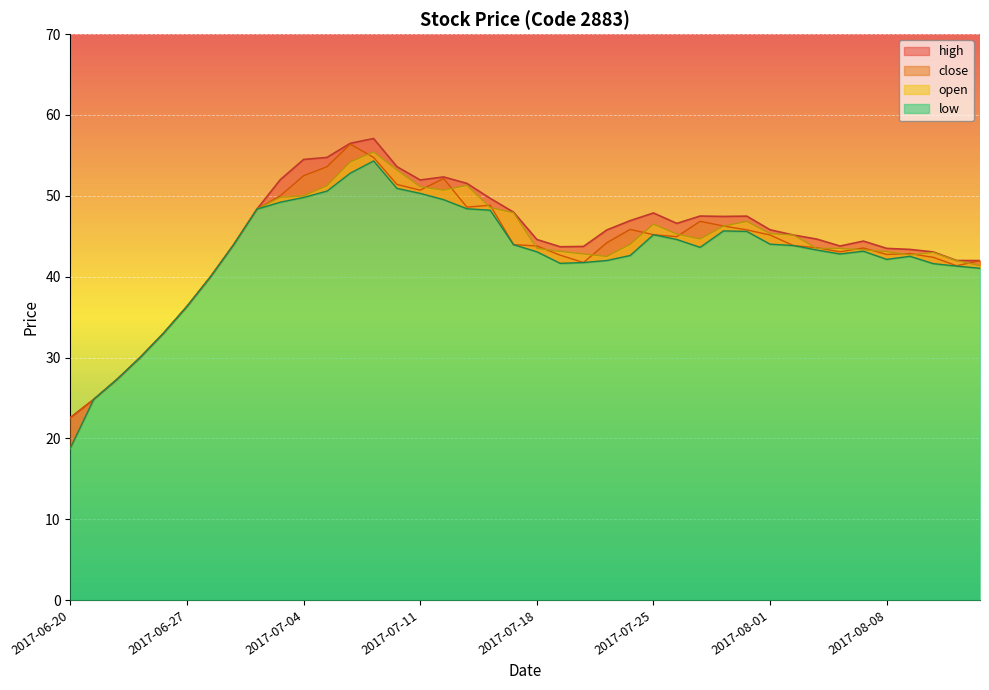

Where is open nearest to the value 37?

2017-06-27